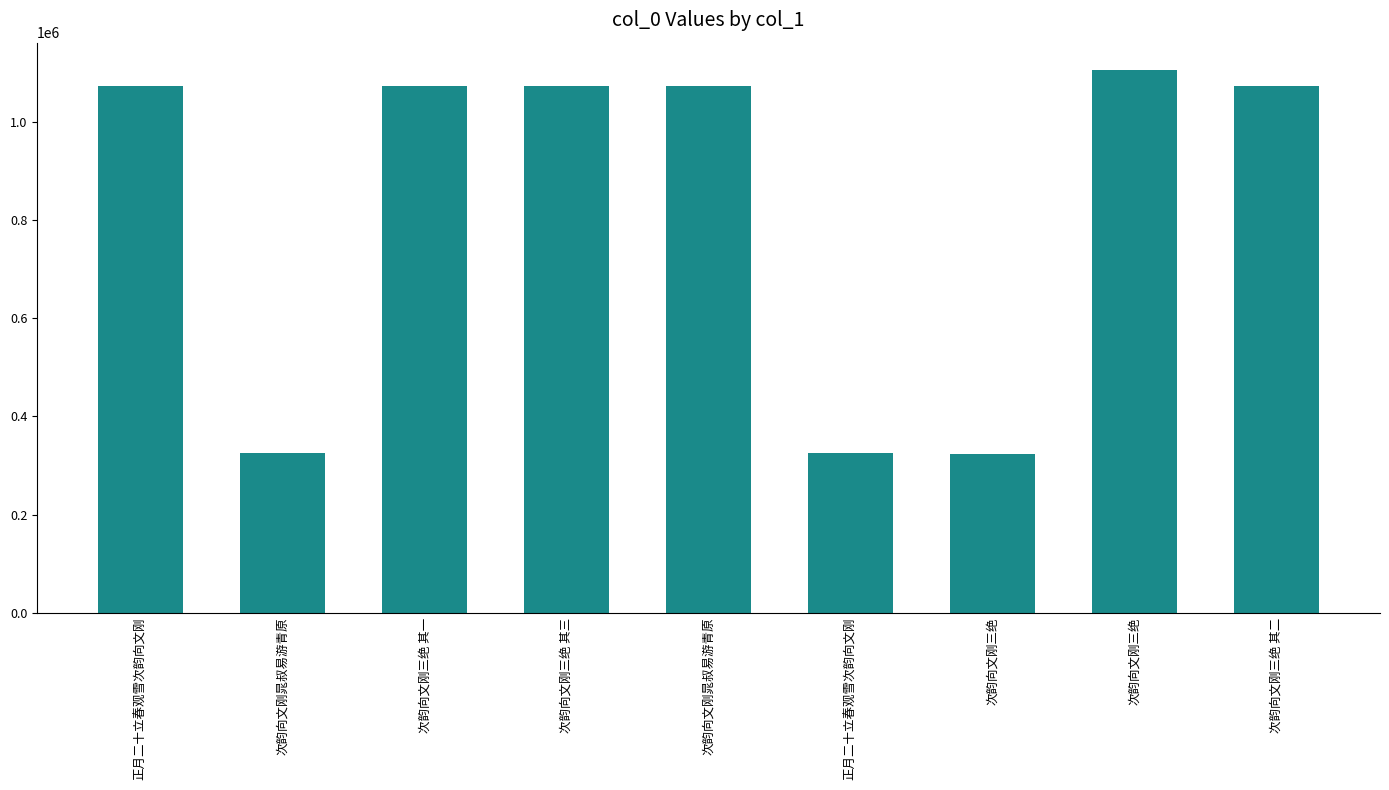

Reading right to left, transcribe all the data shown in this chart.

1072967	1106637	324243	324538	1072698	1072968	1072966	324547	1072680